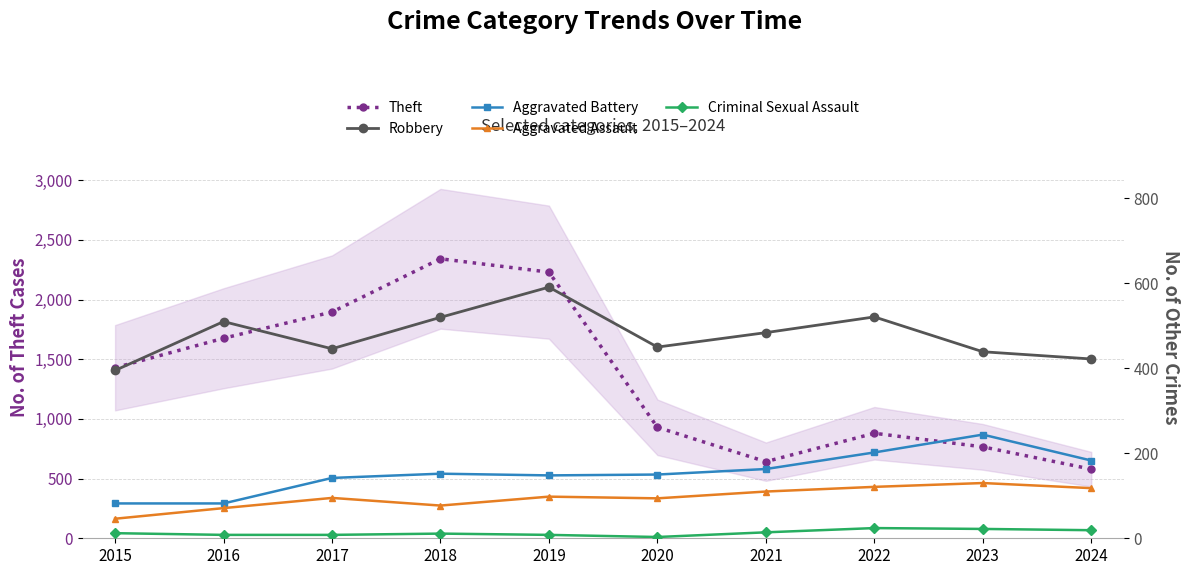

What is the average value of the Aggravated Assault series?

96